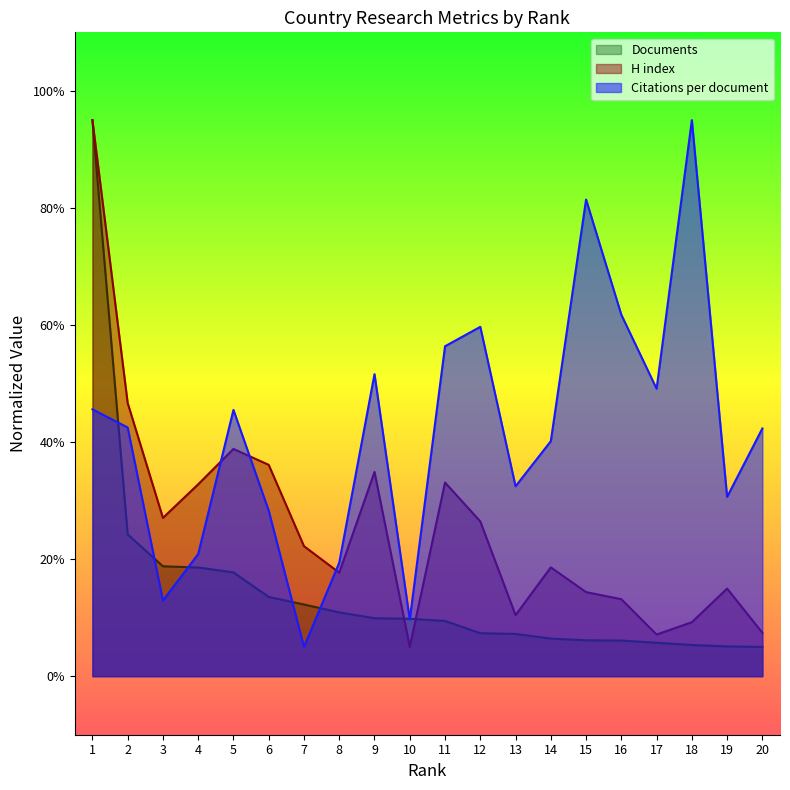

What is the value of the Citations per document point at the 11th from the left?

56.4